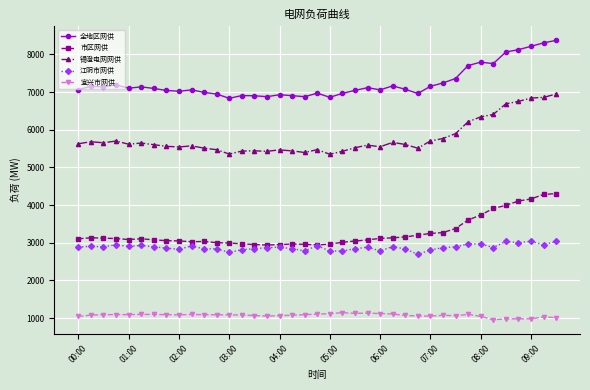

Which series has the widest spread of values?

锡澄电网网供